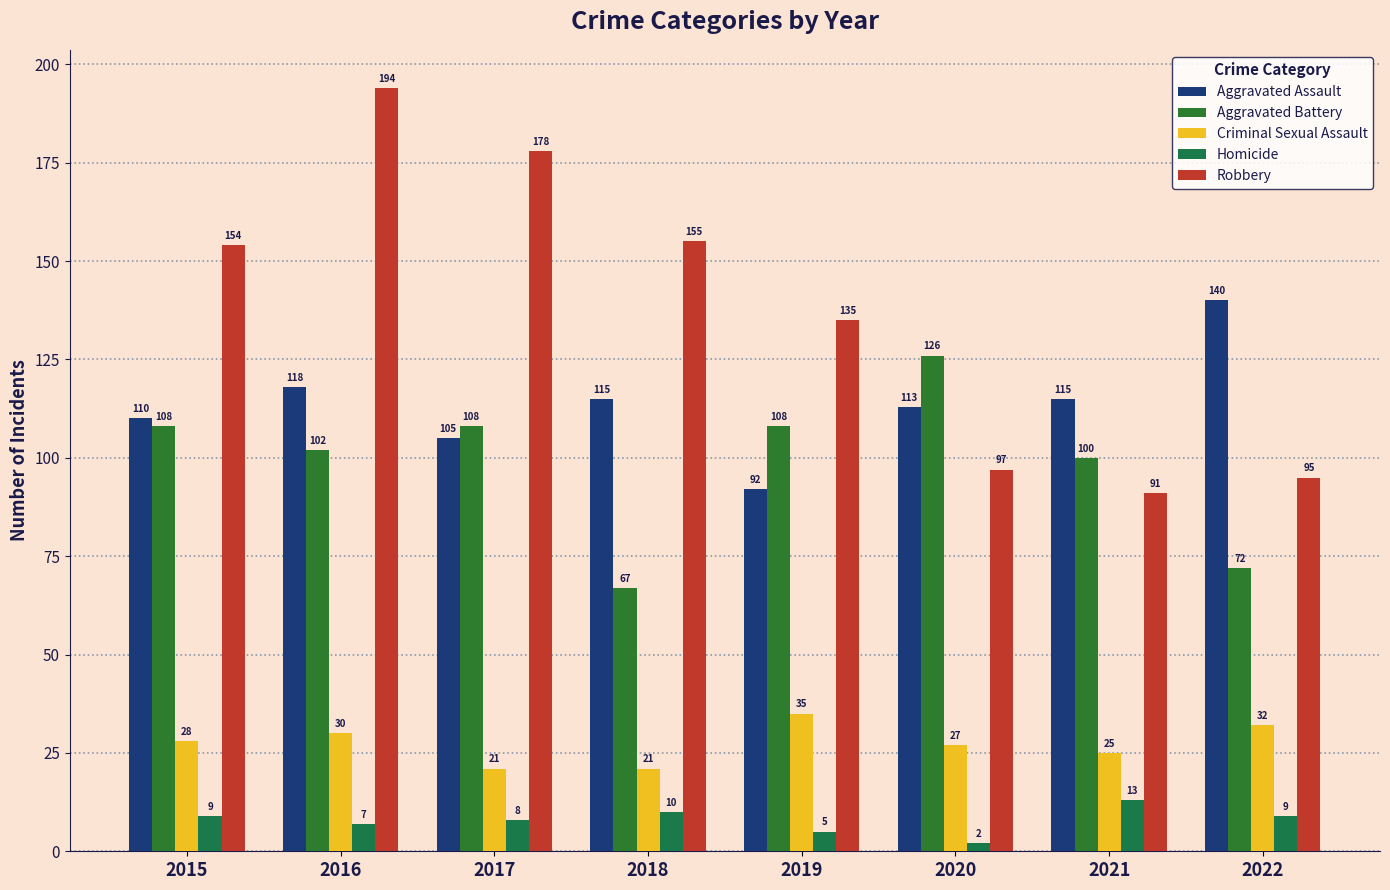

At which label does Homicide first exceed 9?

2018